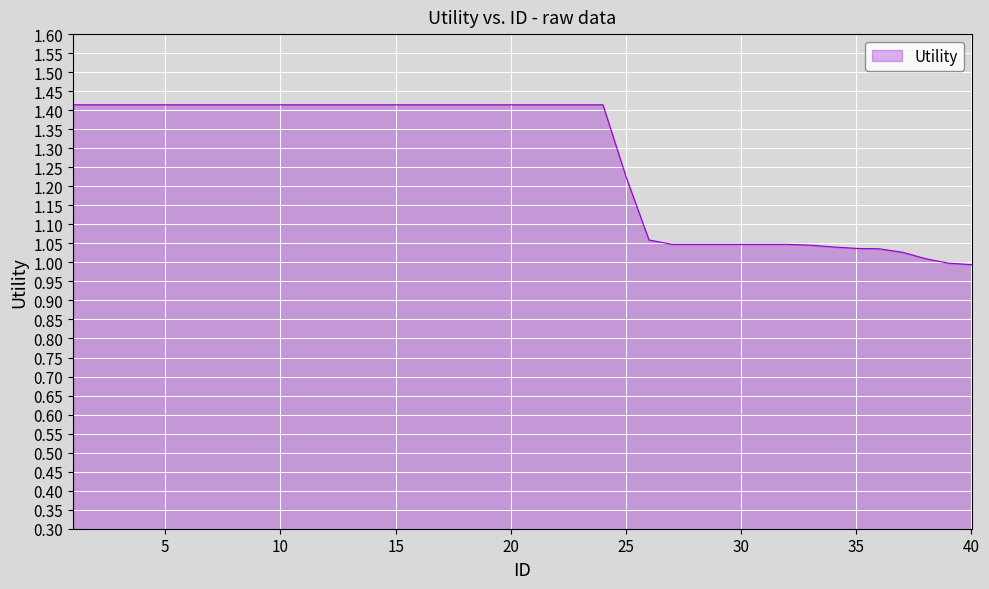

What is the difference between the maximum and minimum values?

0.4